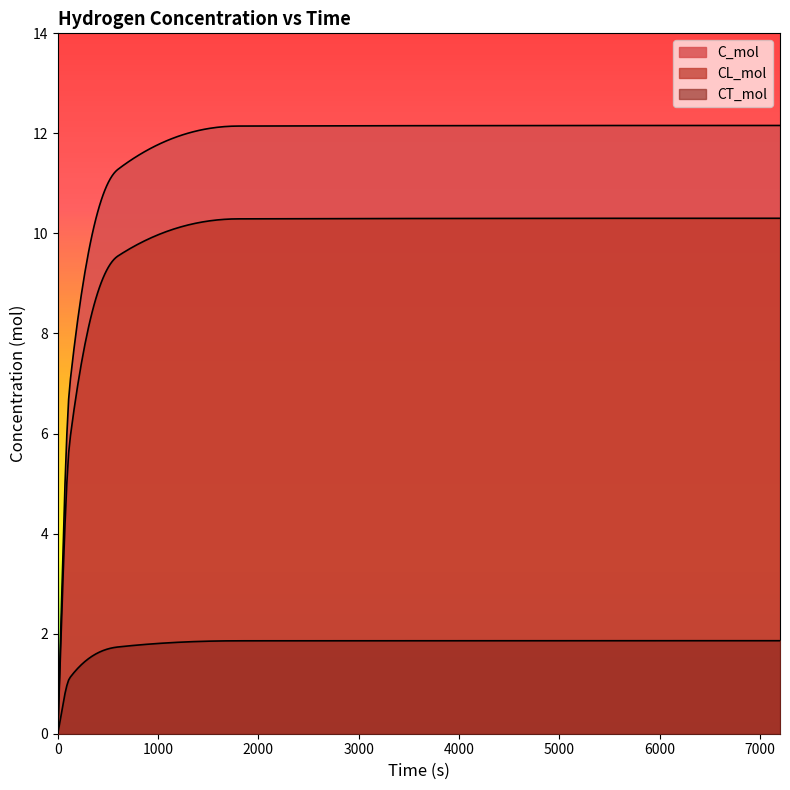

What is the spread (max minus min) of values at 1800?

10.3